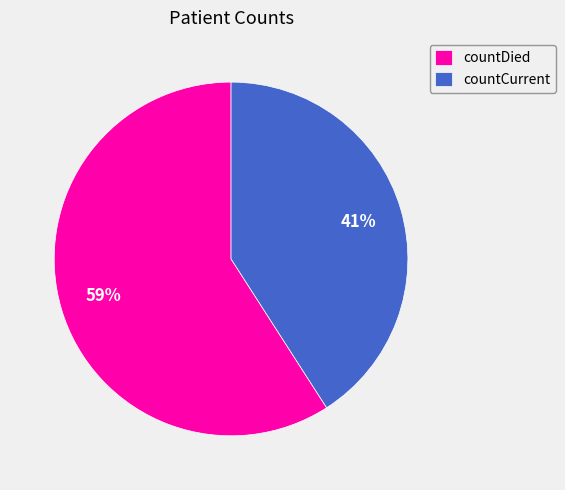

Is the sum of countCurrent and countDied greater than half?

Yes